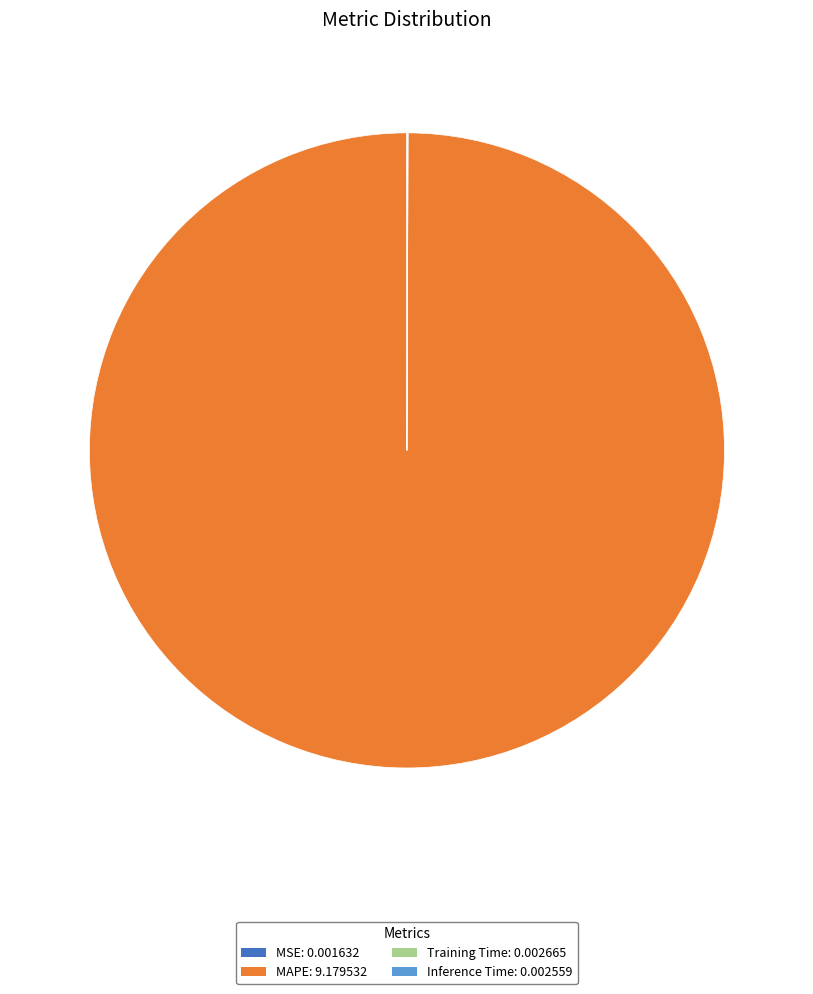

Is there any slice that represents more than half of the pie?

Yes